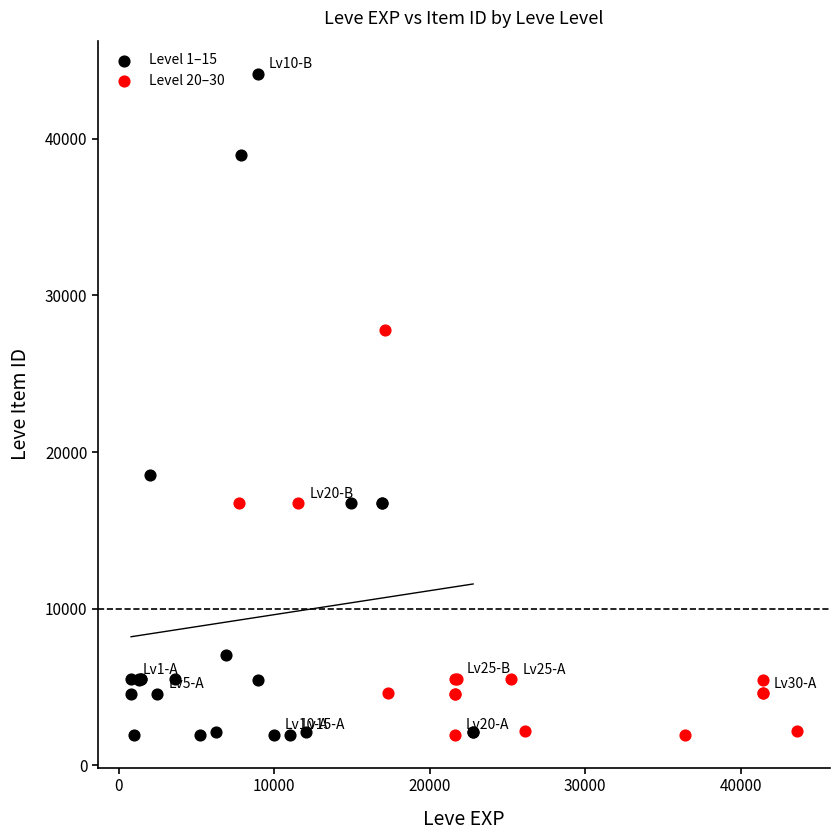

Which series has the widest spread of Y values?

Level 1–15